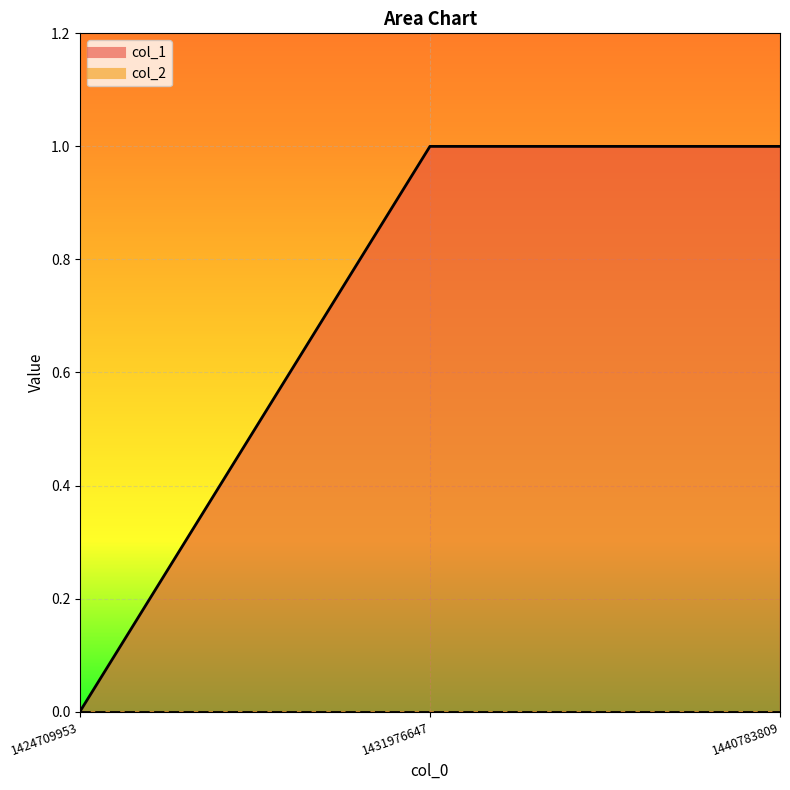

Count the values in the range 0 to 1.

3